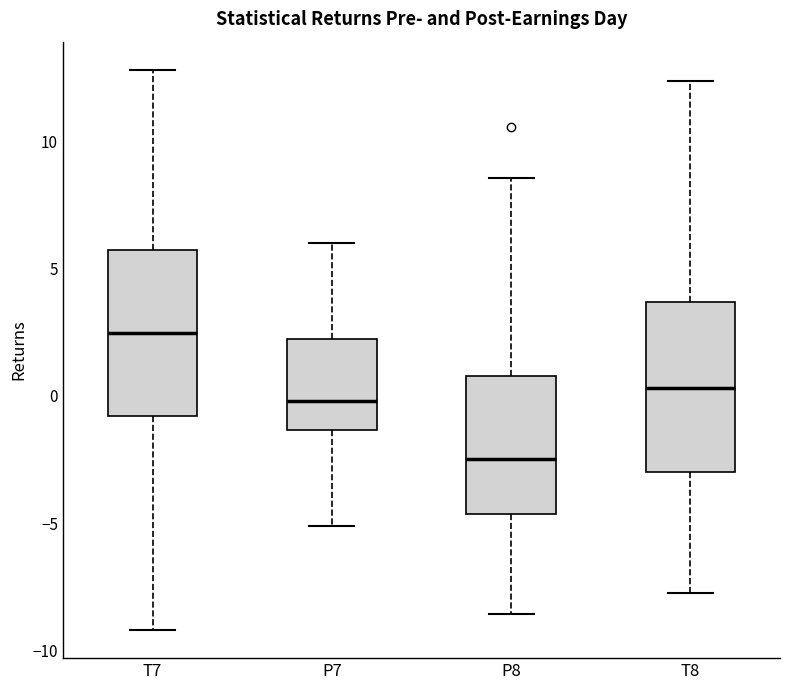

Reading left to right, read every box against the y-axis: the position of its median line, the range the box covers, and the ends of its whiskers. The values are not printed on the chart, so give them approximately, as read against the axis.

T7: median 2.5, box -1.0 to 5.5, whiskers -9.0 to 13.0
P7: median 0.0, box -1.5 to 2.0, whiskers -5.0 to 6.0
P8: median -2.5, box -4.5 to 1.0, whiskers -8.5 to 8.5
T8: median 0.5, box -3.0 to 3.5, whiskers -7.5 to 12.5